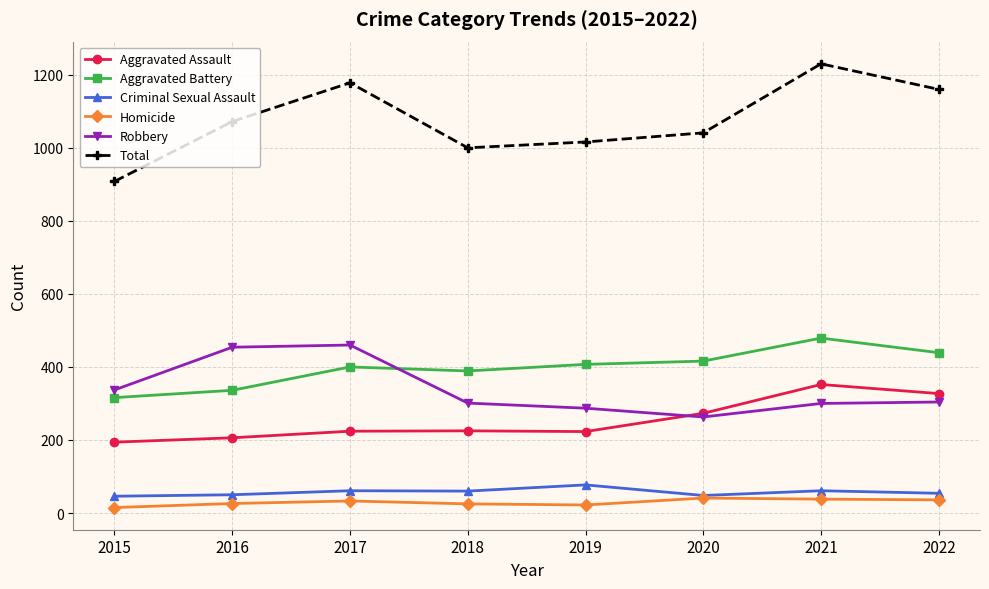

What is the difference between the Robbery values at 2020 and 2017?

197